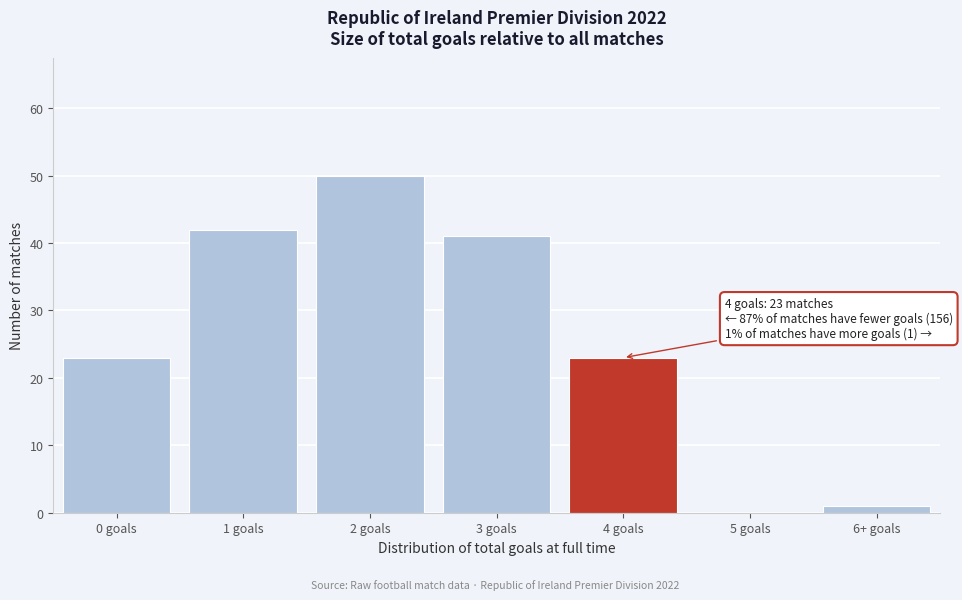

Reading left to right, extract all data points from this chart.

0 goals=23	1 goals=42	2 goals=50	3 goals=41	4 goals=23	5 goals=0	6+ goals=1